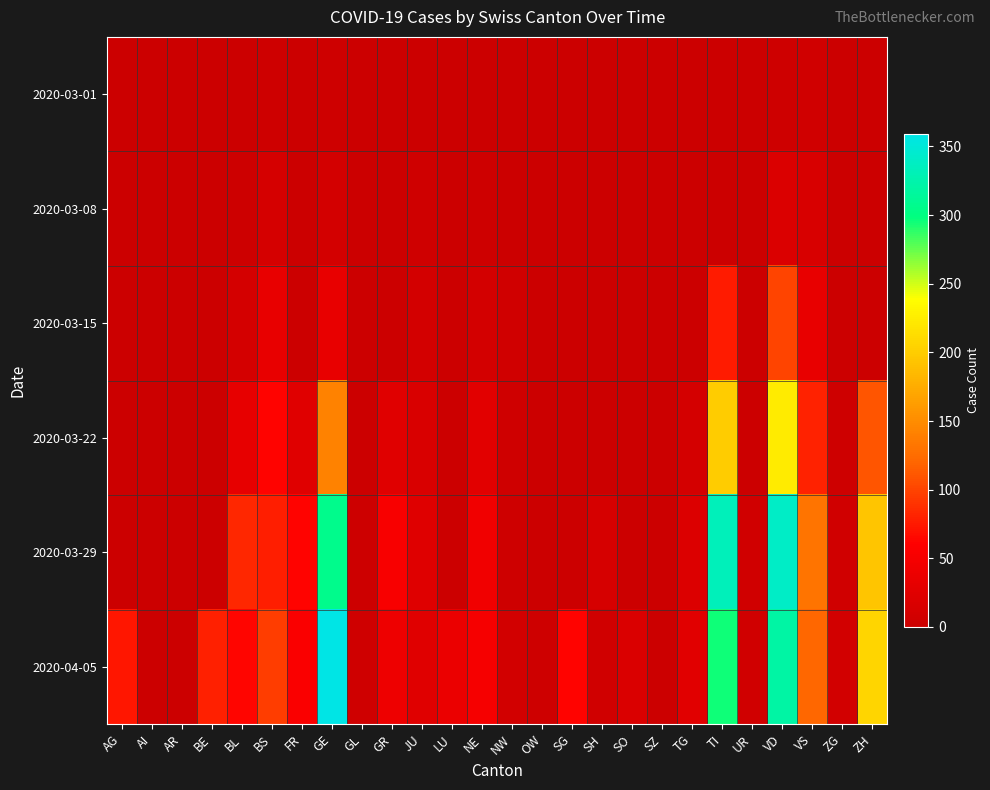

What is the difference between the highest and lowest values at UR?

7